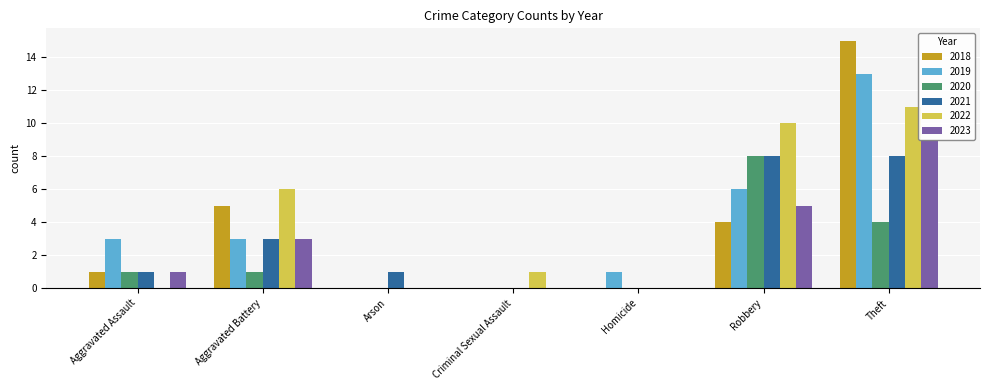

What is the difference between the second highest and second lowest values in the 2023 series?

5